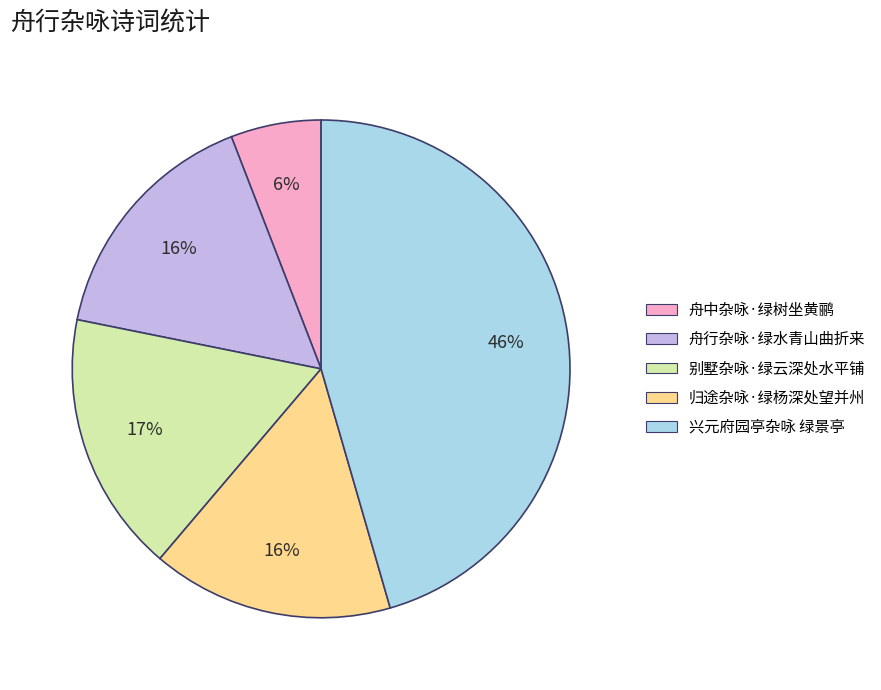

What is the smallest slice in the pie chart?

舟中杂咏·绿树坐黄鹂